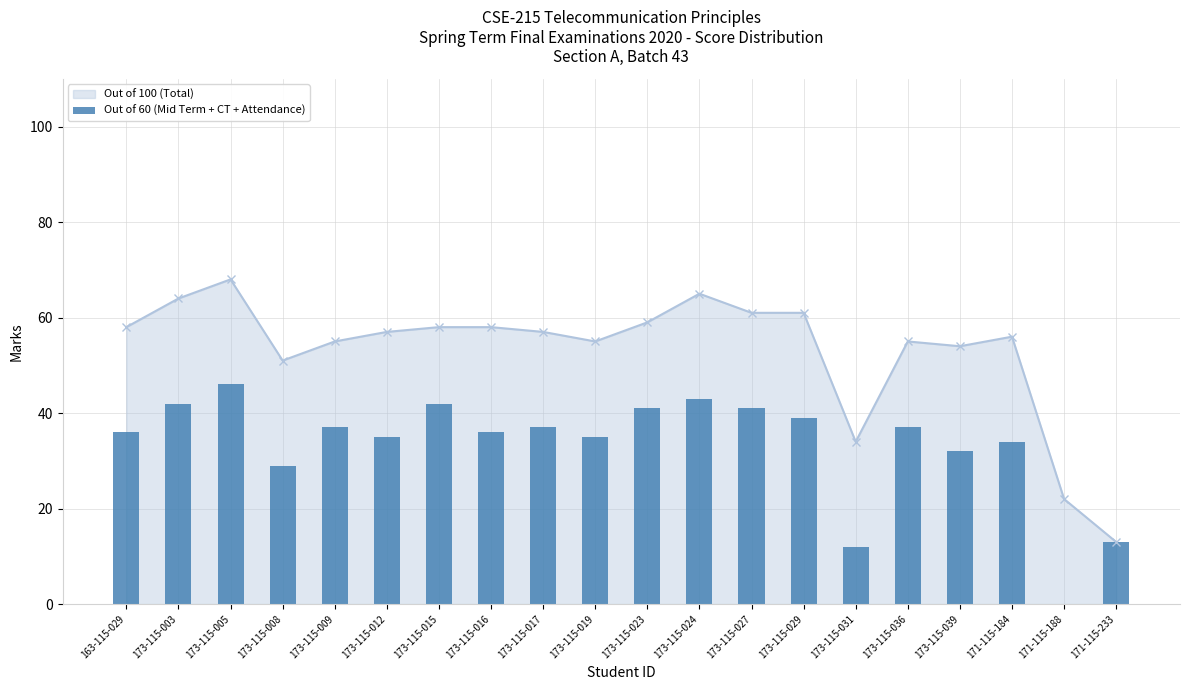

Is it true that the value at 173-115-016 is 15?

False